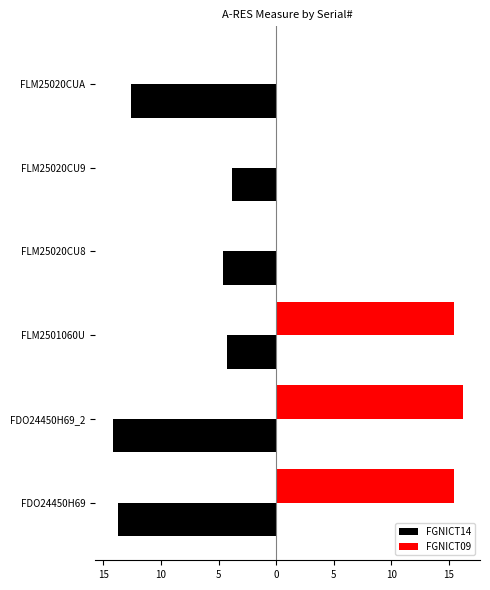

Which series has the largest total across all categories?

FGNICT09